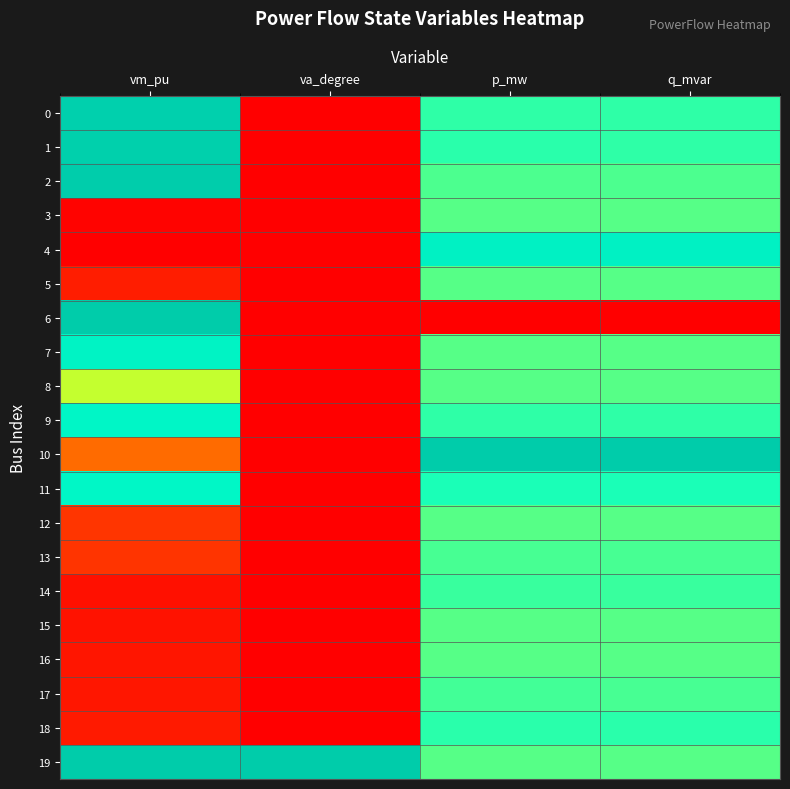

Between p_mw and q_mvar, which is larger?

p_mw